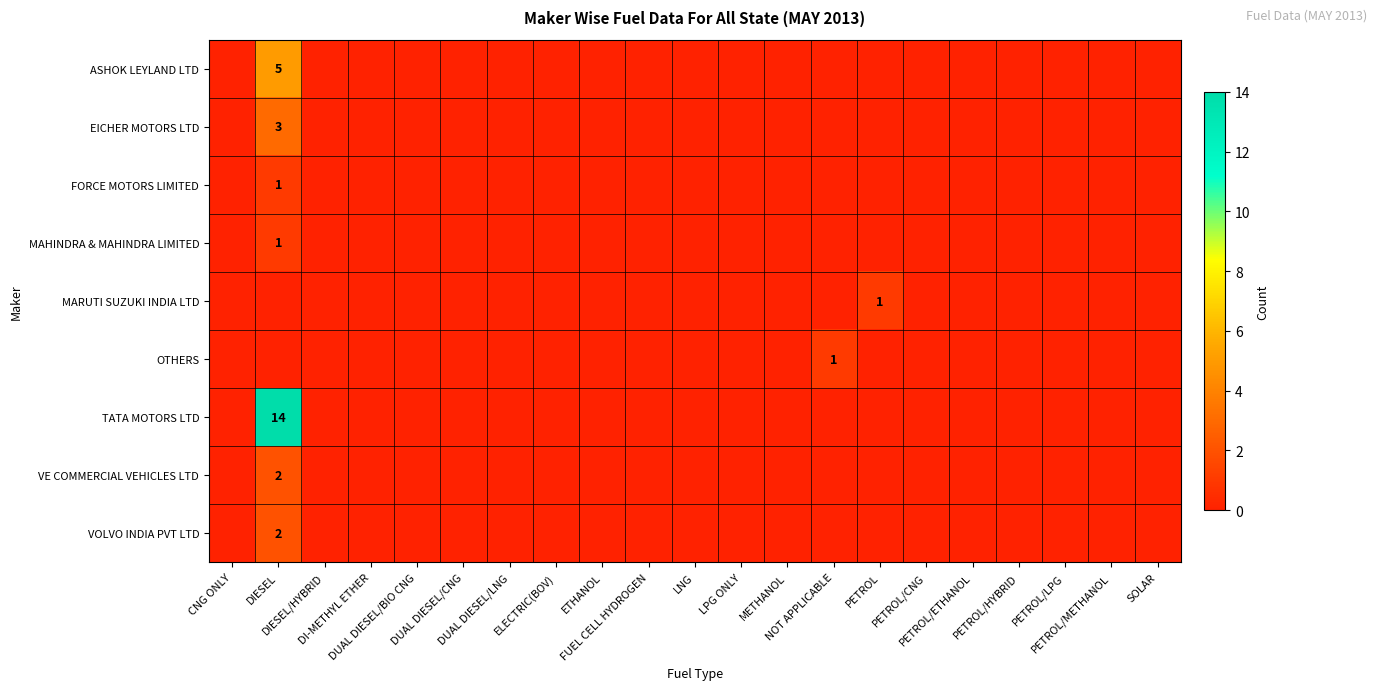

What is the difference between the maximum and second lowest values in the VOLVO INDIA PVT LTD series?

2